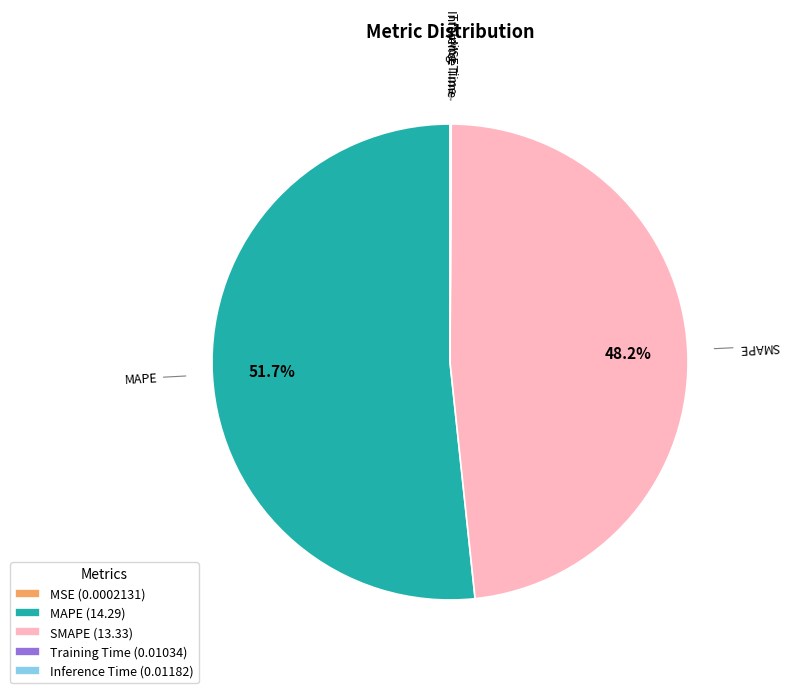

Is MAPE the majority of the pie?

Yes